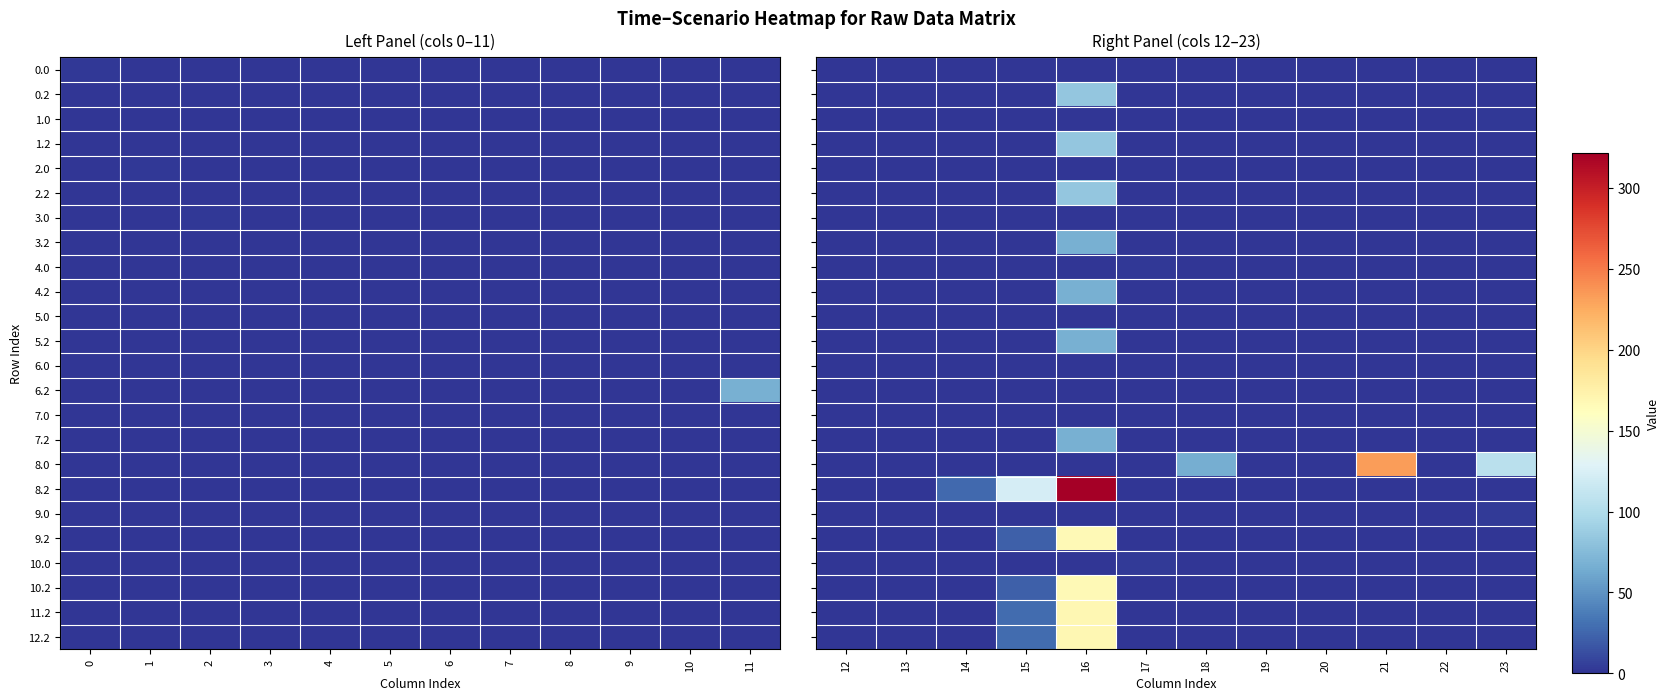

How many categories are shown in the chart?

12